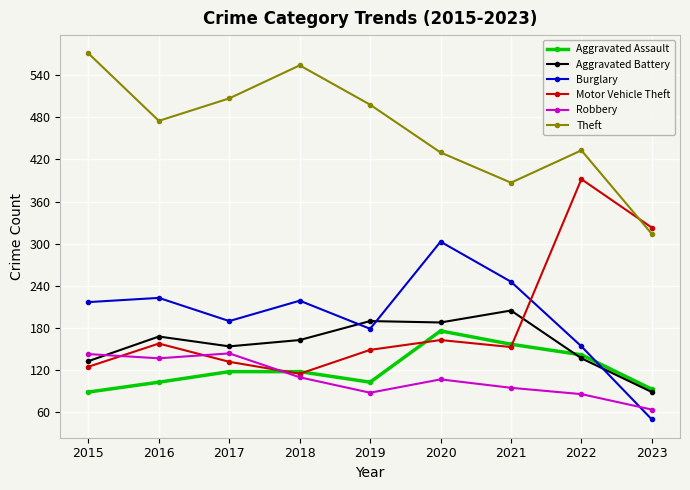

What is the value of the Theft point at the 5th from the left?

498